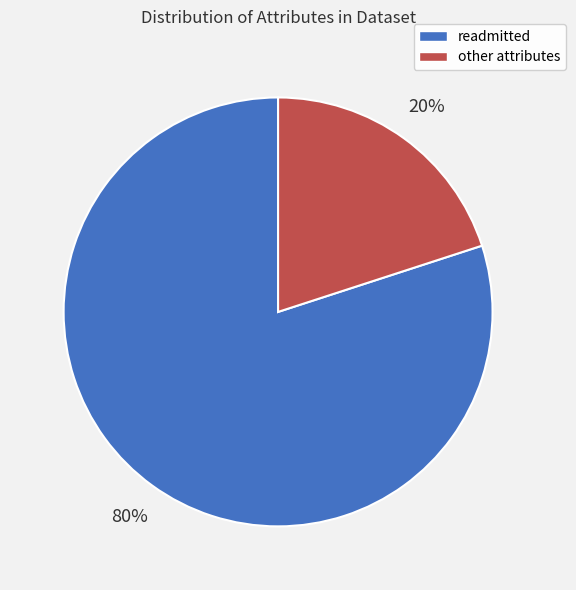

Do readmitted and other attributes together represent more than half of the pie?

Yes